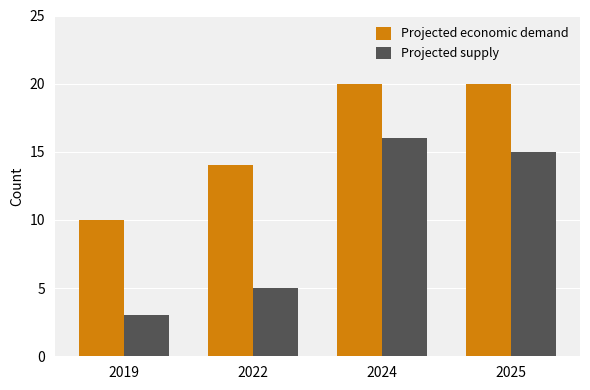

The Projected supply series shows 23 at 2024. True or false?

False